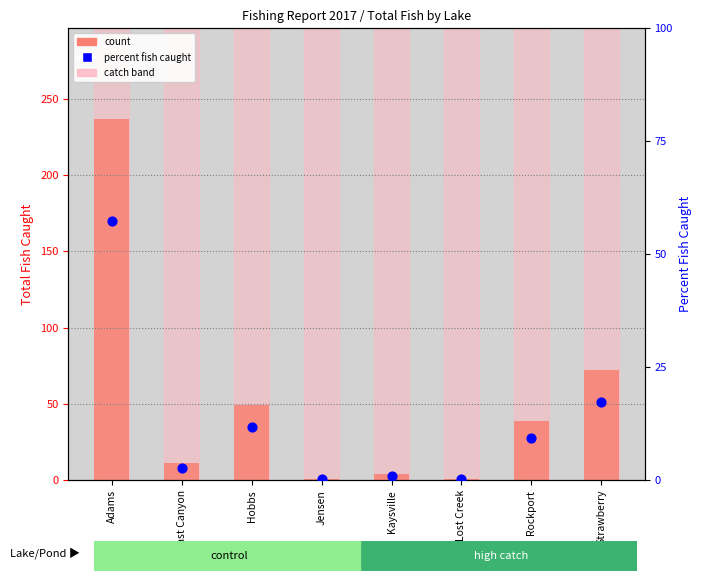

At which category is the sum across all series the highest?

Adams